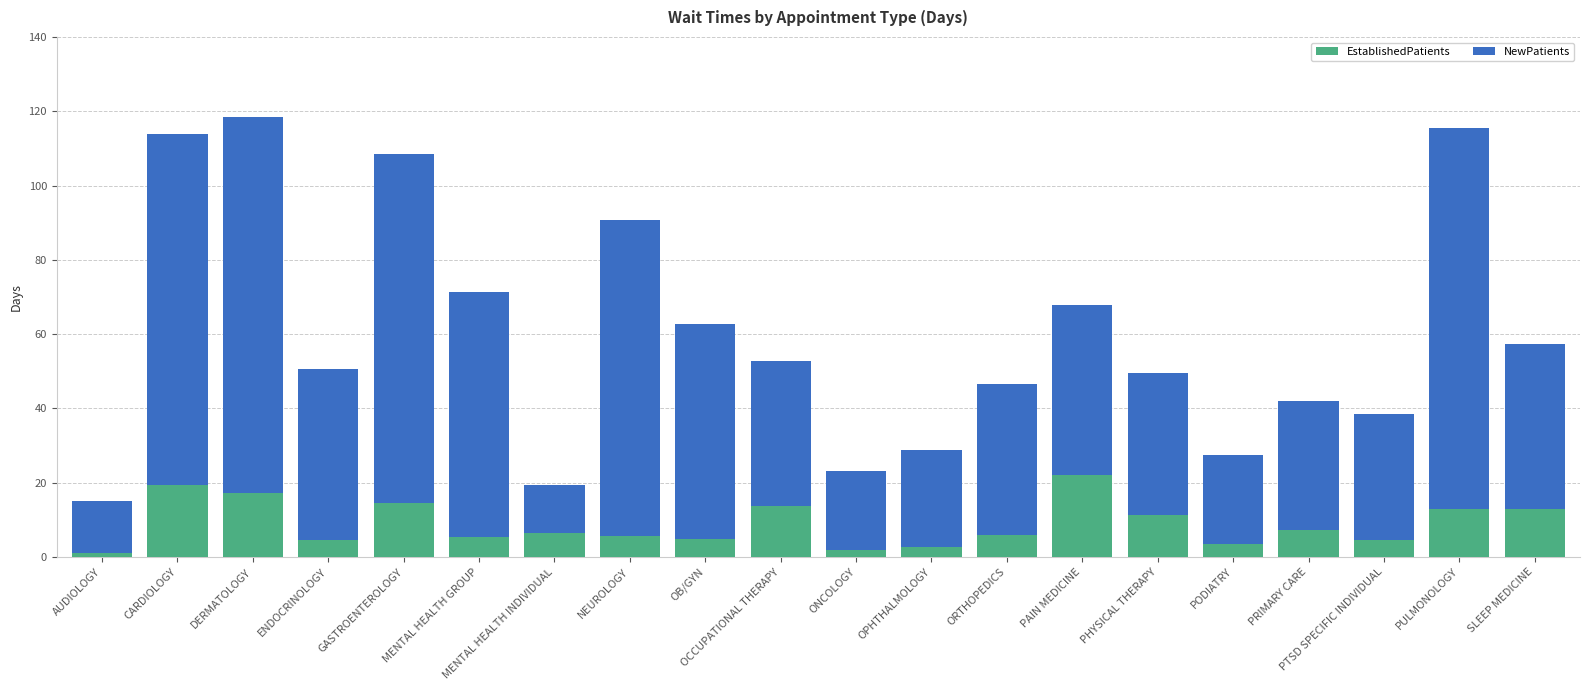

What is the total value across all series at PODIATRY?

27.4